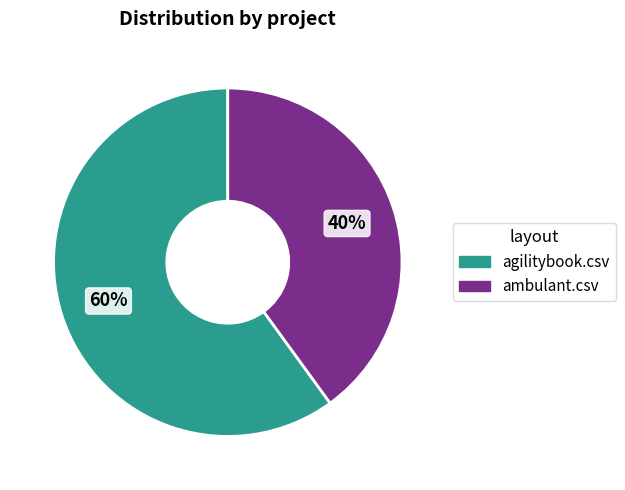

Between ambulant.csv and agilitybook.csv, which is larger?

agilitybook.csv